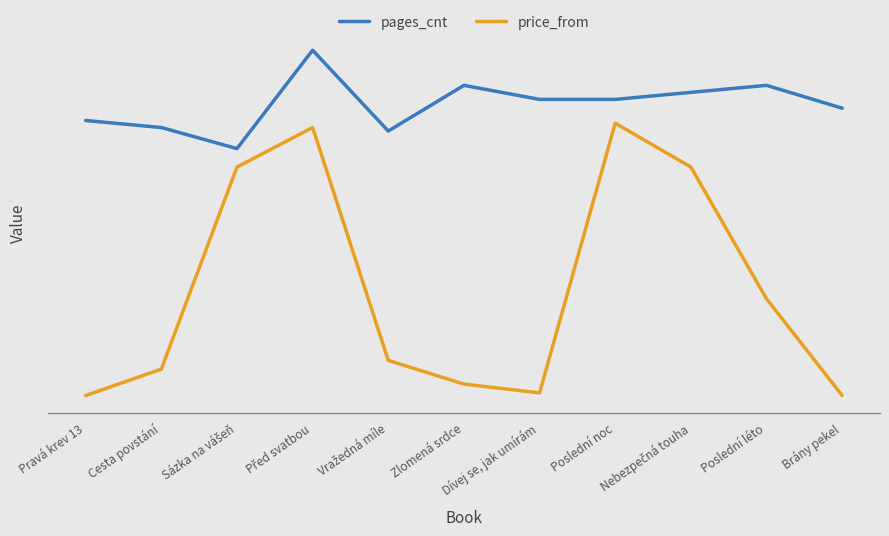

Reading left to right, list all the values displayed in this chart.

pages_cnt: Pravá krev 13=352	Cesta povstání=344	Sázka na vášeň=320	Před svatbou=432	Vražedná míle=340	Zlomená srdce=392	Dívej se, jak umírám=376	Poslední noc=376	Nebezpečná touha=384	Poslední léto=392	Brány pekel=366
price_from: Pravá krev 13=39	Cesta povstání=69	Sázka na vášeň=299	Před svatbou=344	Vražedná míle=79	Zlomená srdce=52	Dívej se, jak umírám=42	Poslední noc=349	Nebezpečná touha=299	Poslední léto=149	Brány pekel=39